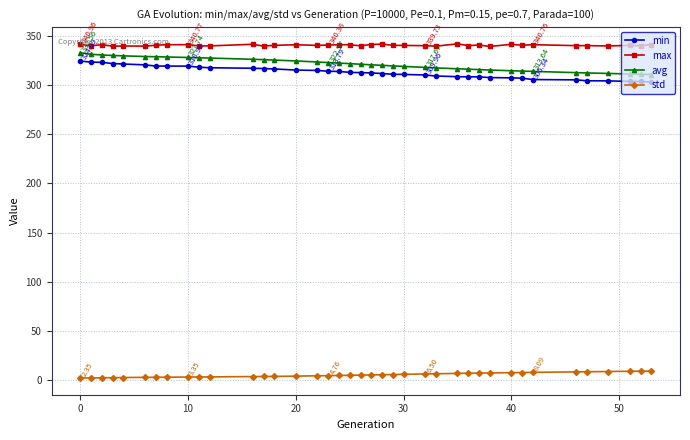

List the series in order of their peak value, highest first.

max, avg, min, std